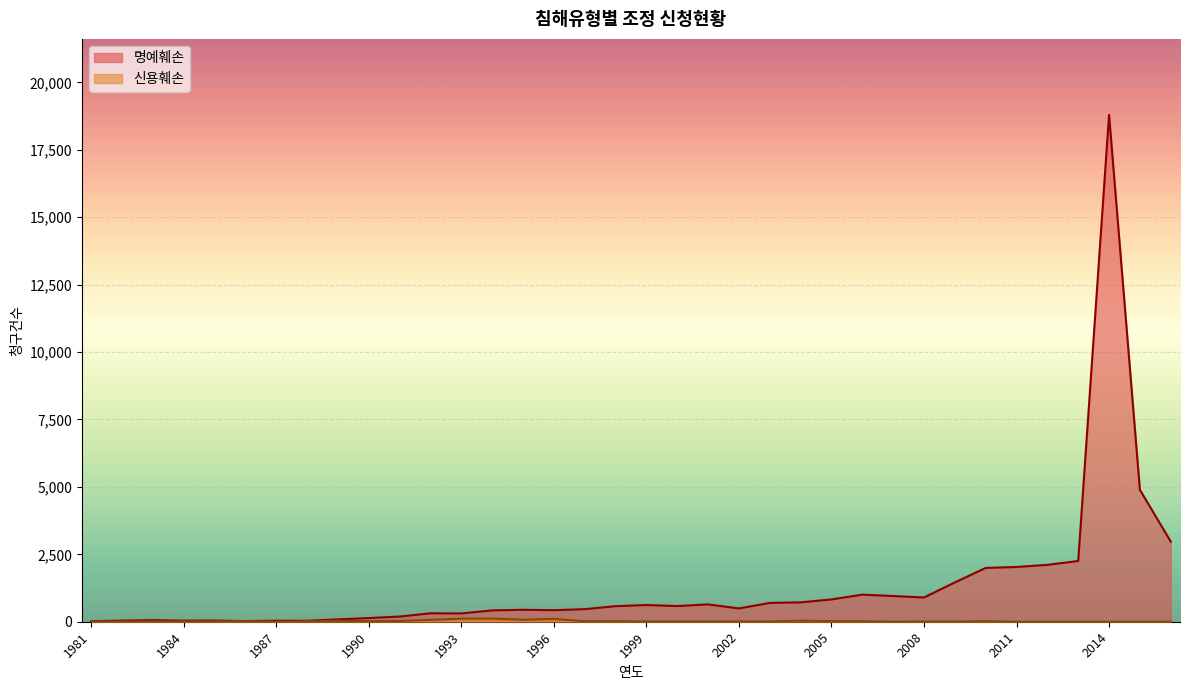

Which series has the largest total across all categories?

명예훼손